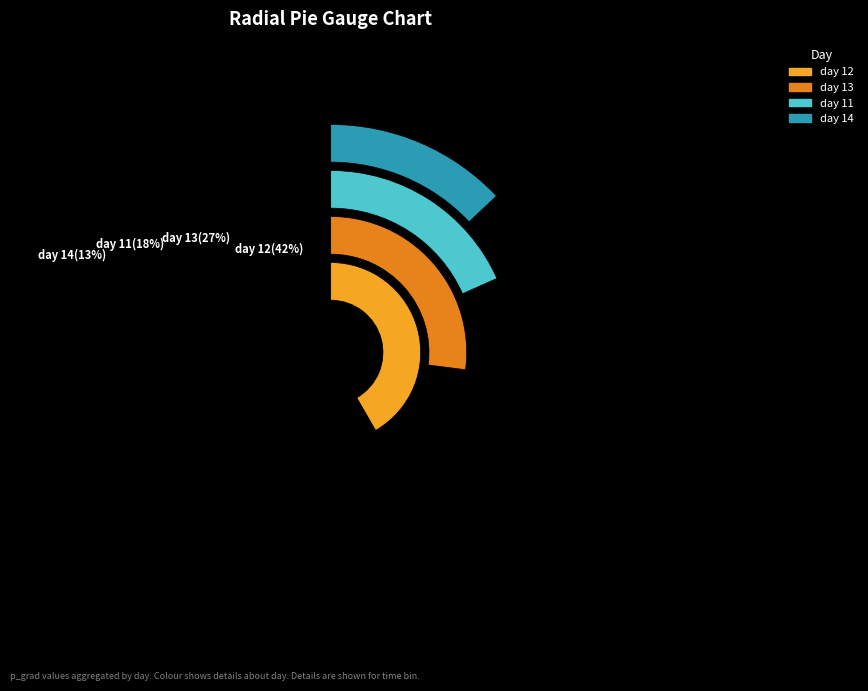

To the nearest percent, what is the difference between the largest and smallest slice percentages?

29%